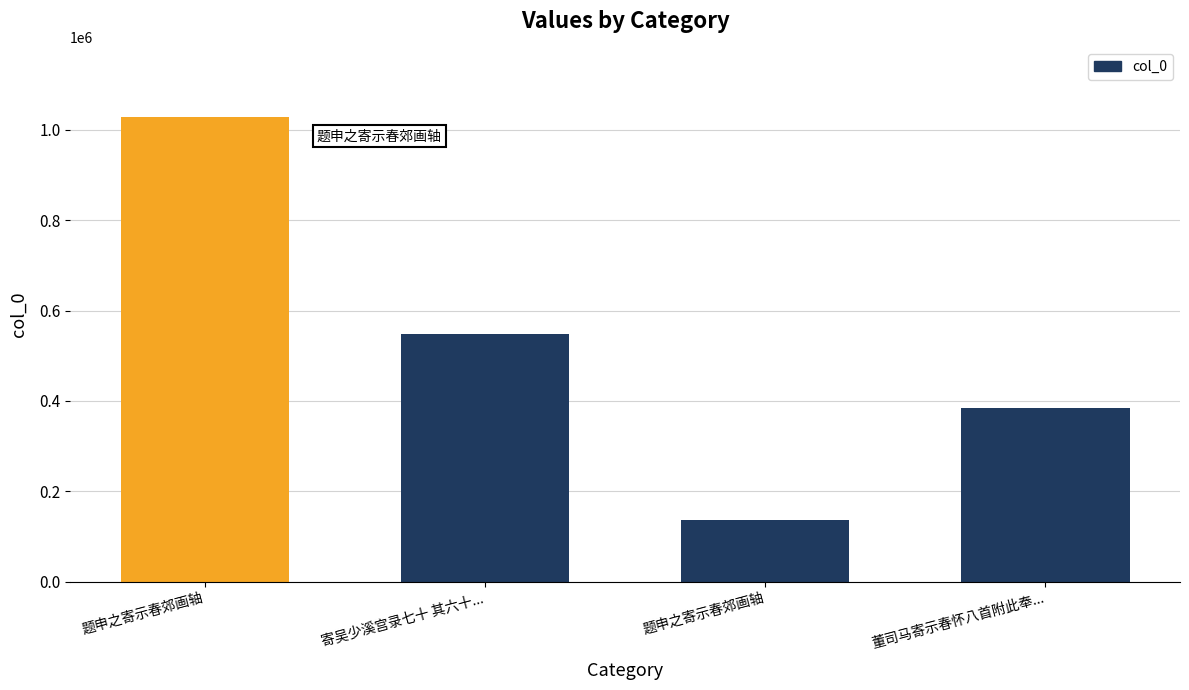

At which label does the data first exceed 547869?

题申之寄示春郊画轴